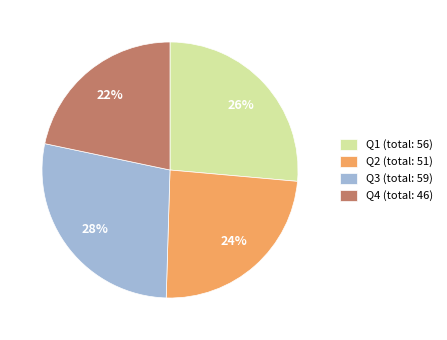

True or false: Q4 (total: 46) accounts for 16% of the total.

False